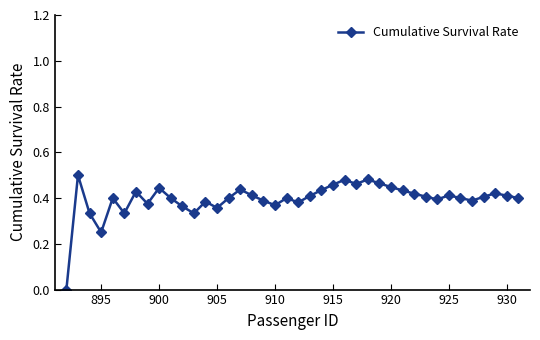

At which category does the data reach its first local valley?

895